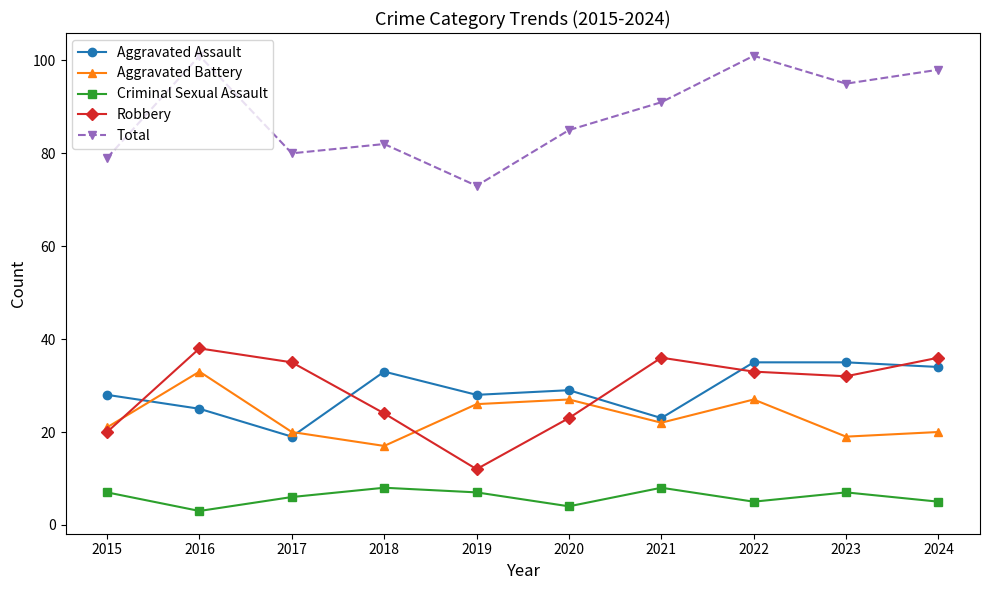

What is the difference between the Aggravated Battery values at 2021 and 2019?

4